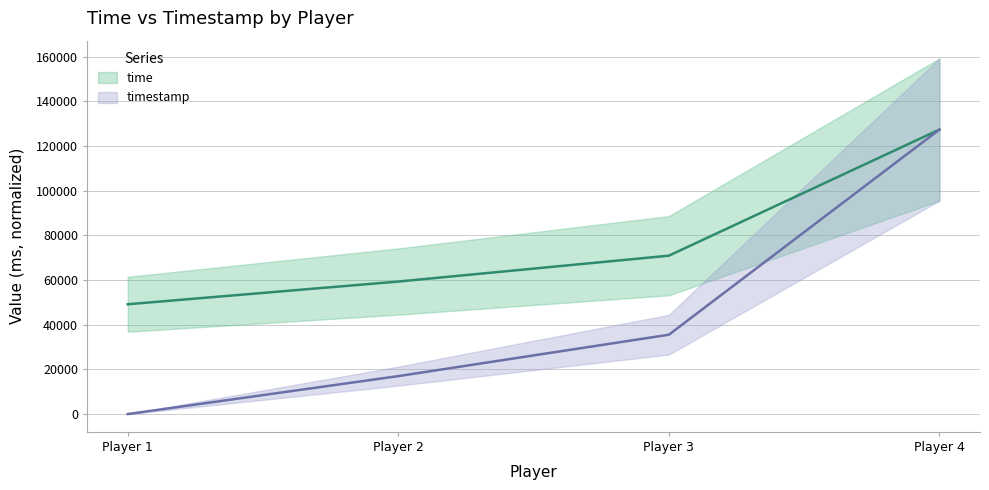

True or false: time has a value of 59340.0 at Player 2.

True